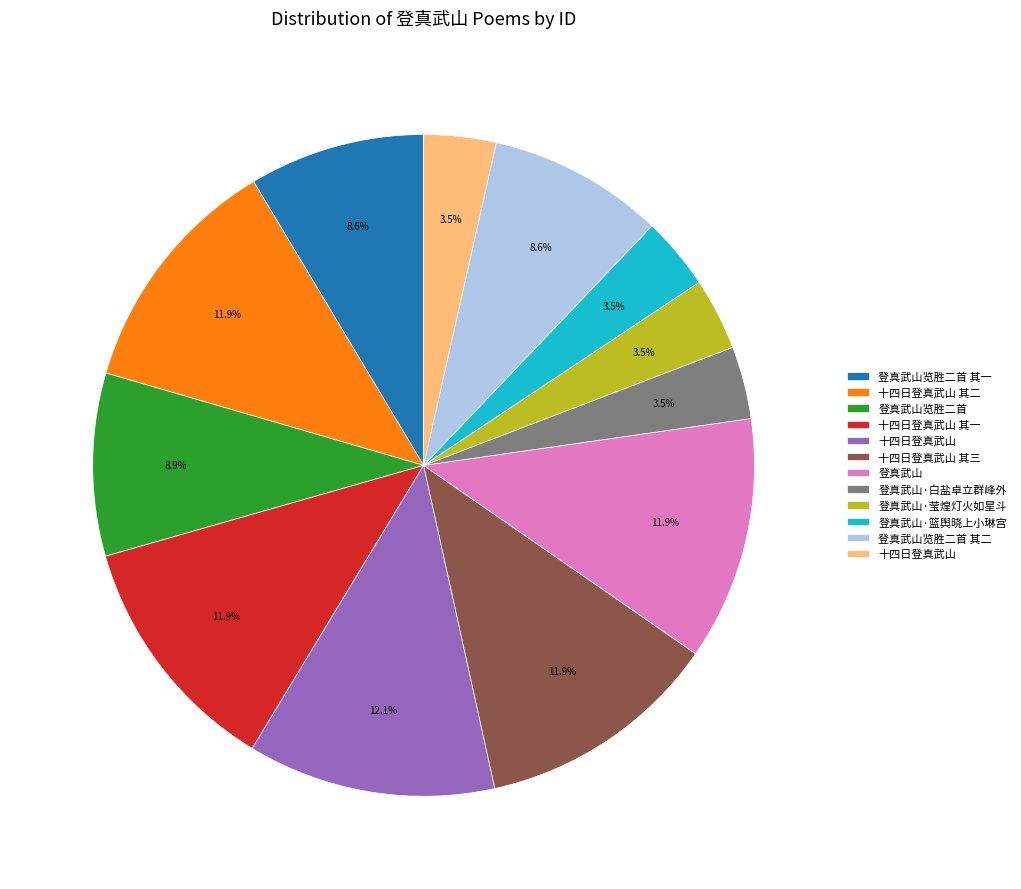

Does any single category account for the majority?

No